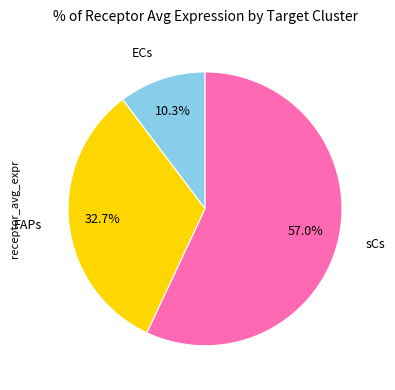

Between ECs and FAPs, which is larger?

FAPs